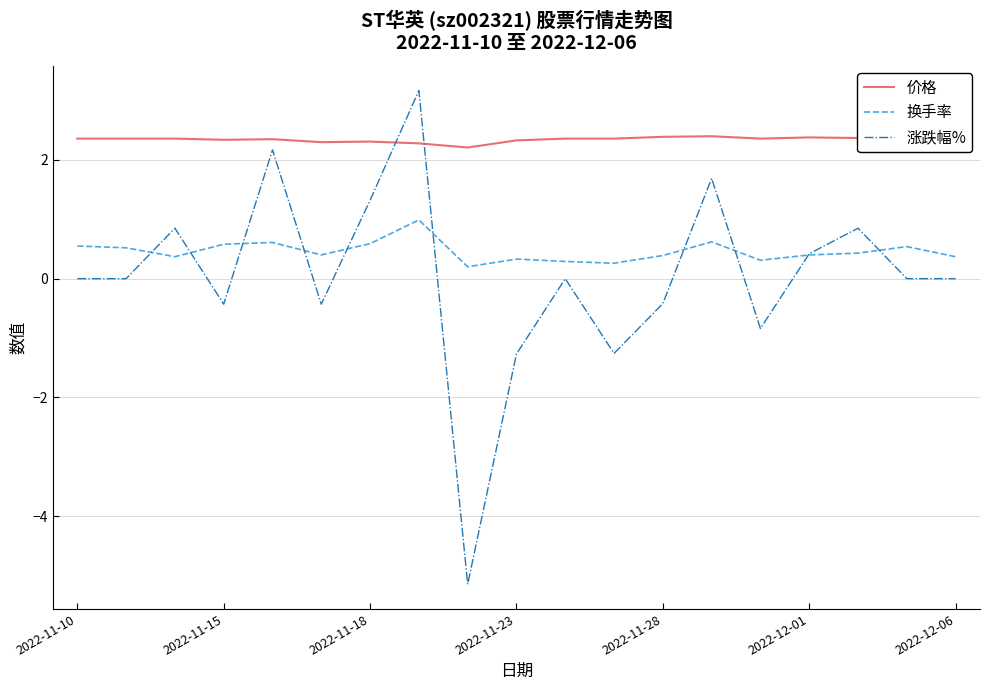

True or false: 换手率 and 价格 cross at least once.

False